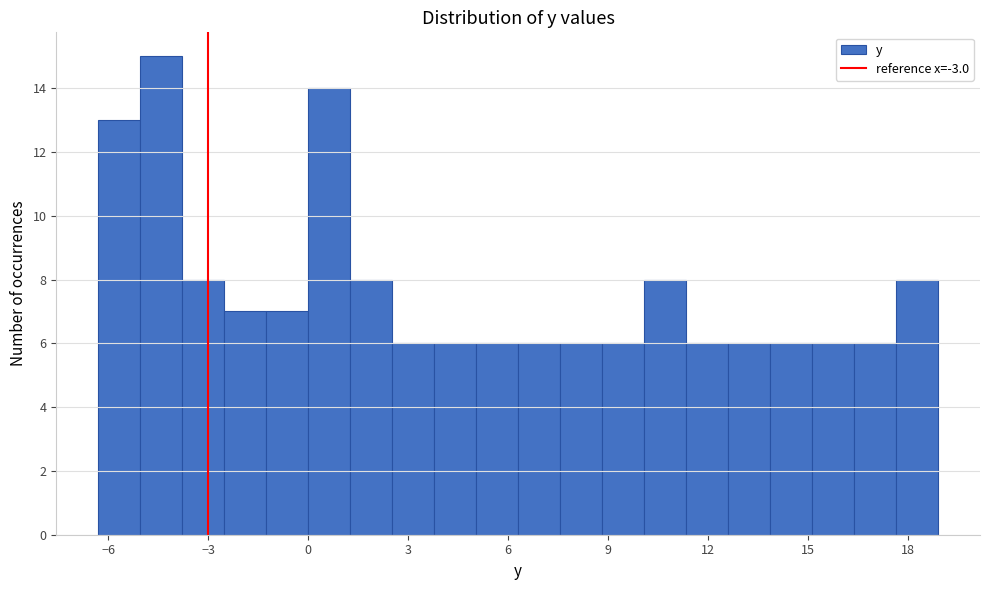

Read against the x-axis, roughly where is the centre of the tallest bar?

-4.5